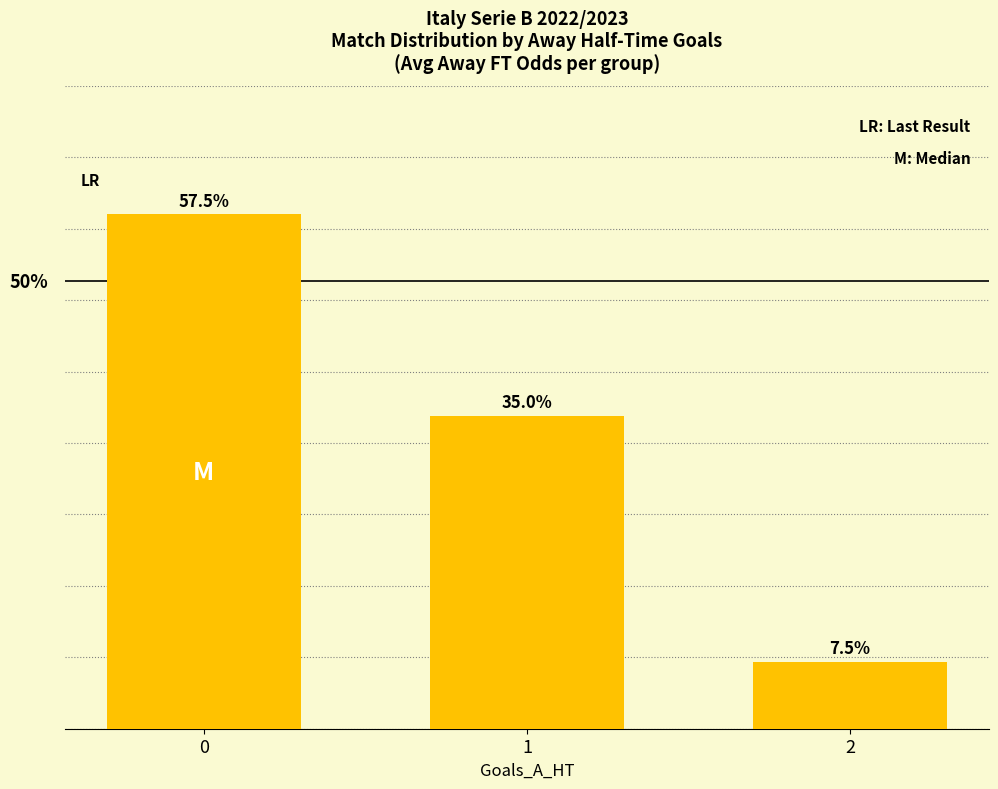

List the labels in order of value, smallest first.

2, 1, 0